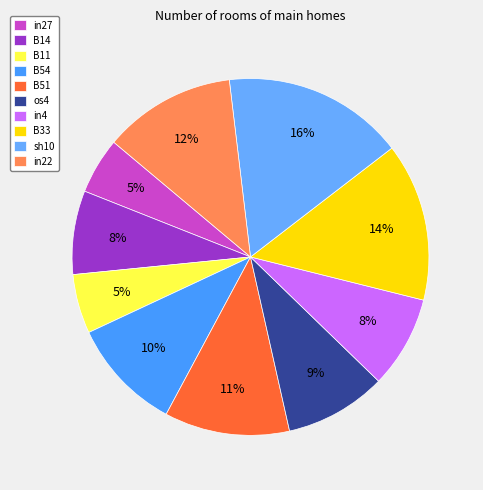

The sh10 slice represents 11% of the pie. True or false?

False